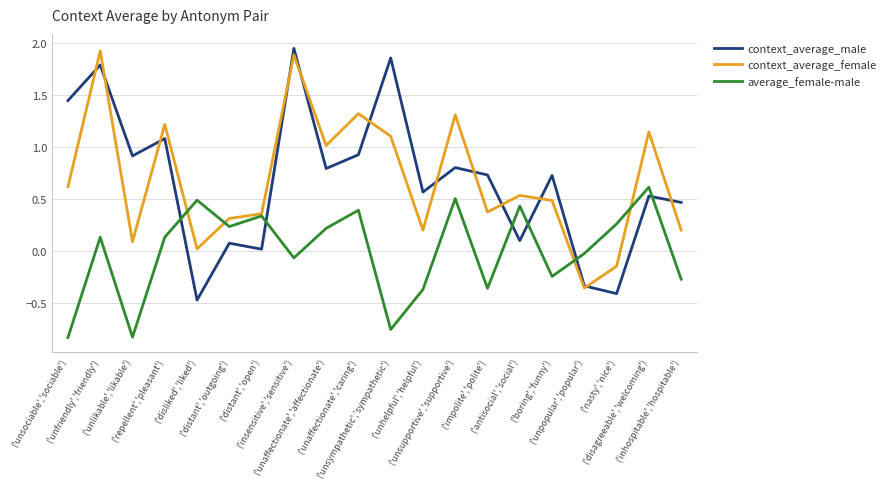

How many distinct data groups are displayed?

3